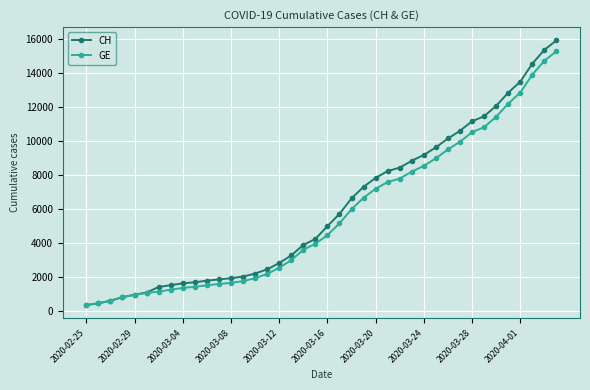

Which series has the widest spread of values?

CH